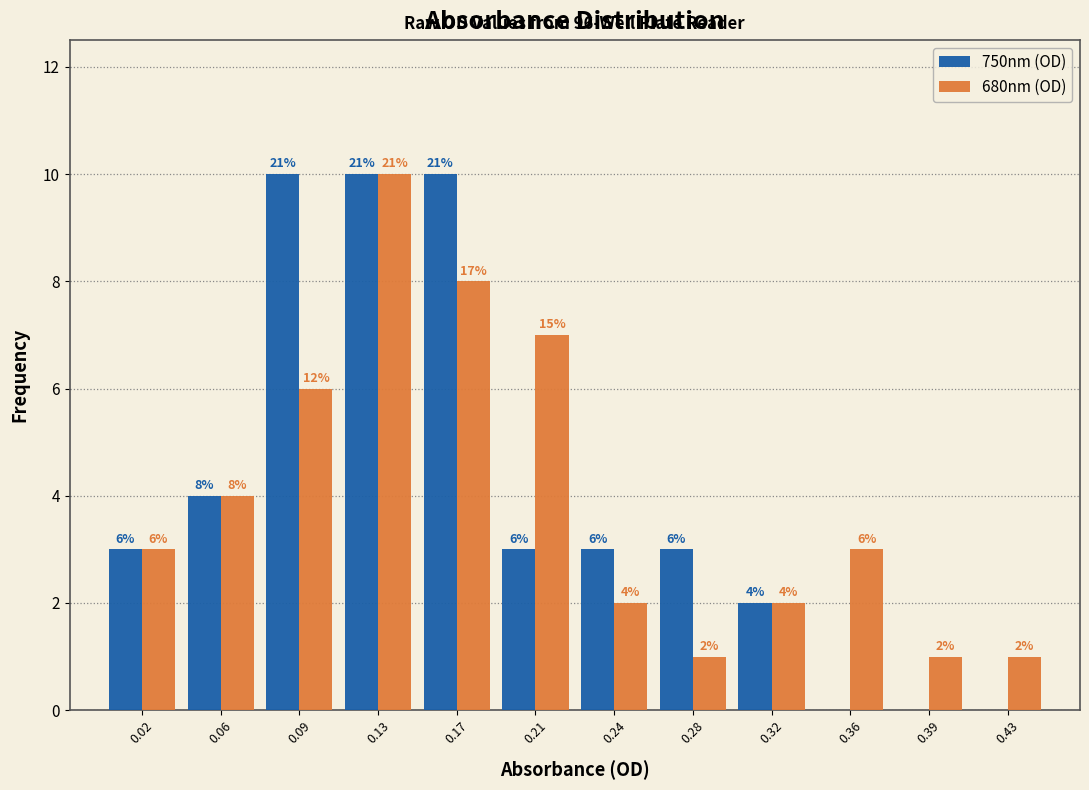

In the 680nm (OD) series, which range on the x-axis has the tallest bar?

0.115 to 0.150